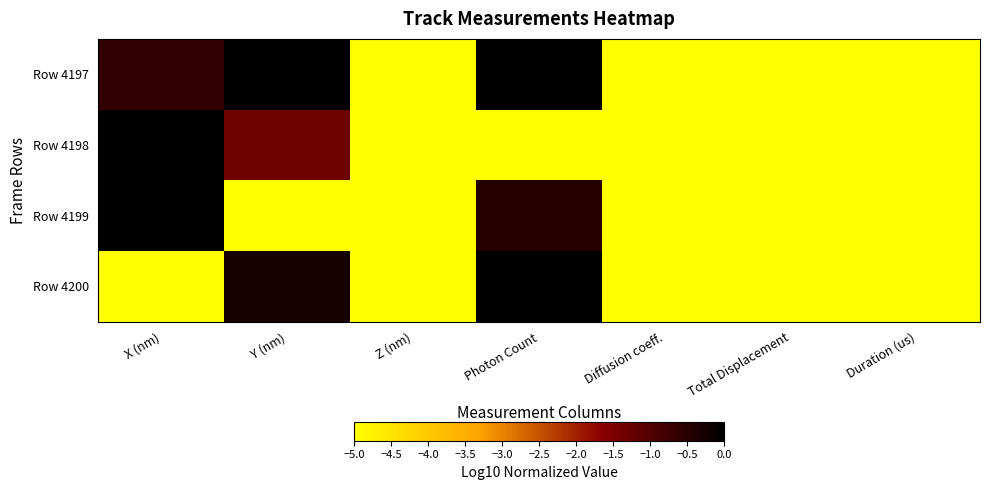

What is the minimum value shown in the chart?

-5.0